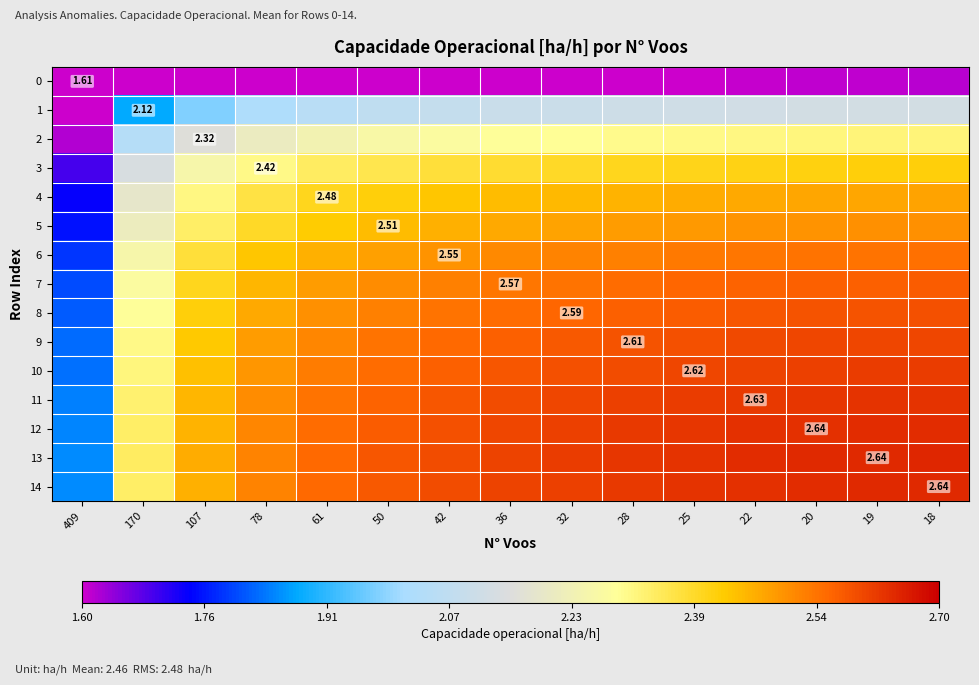

How many values in the 10 series are below 2?

1